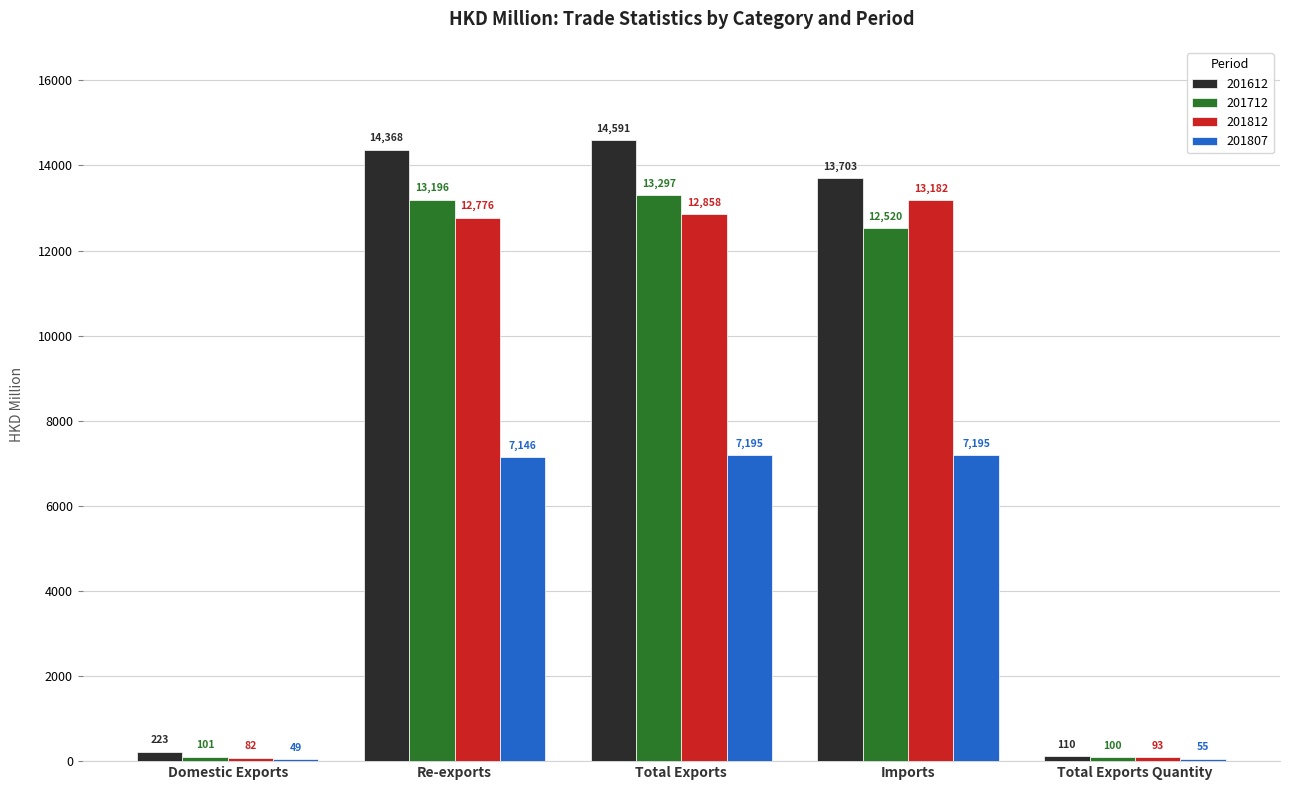

The value of 201612 at Re-exports is 21525.9. True or false?

False